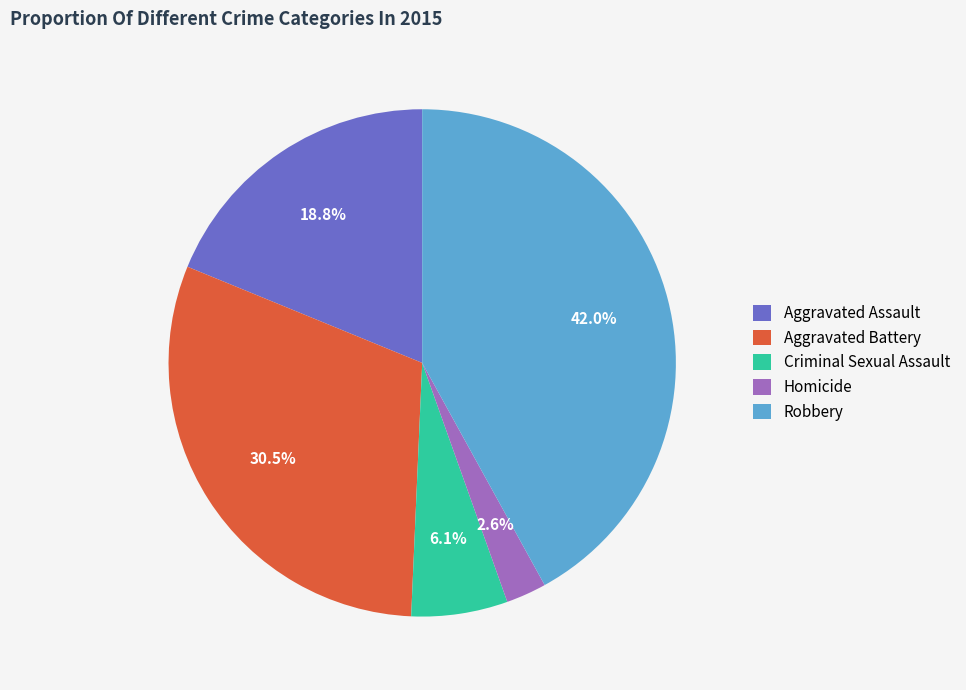

Which has a higher value, Robbery or Aggravated Assault?

Robbery